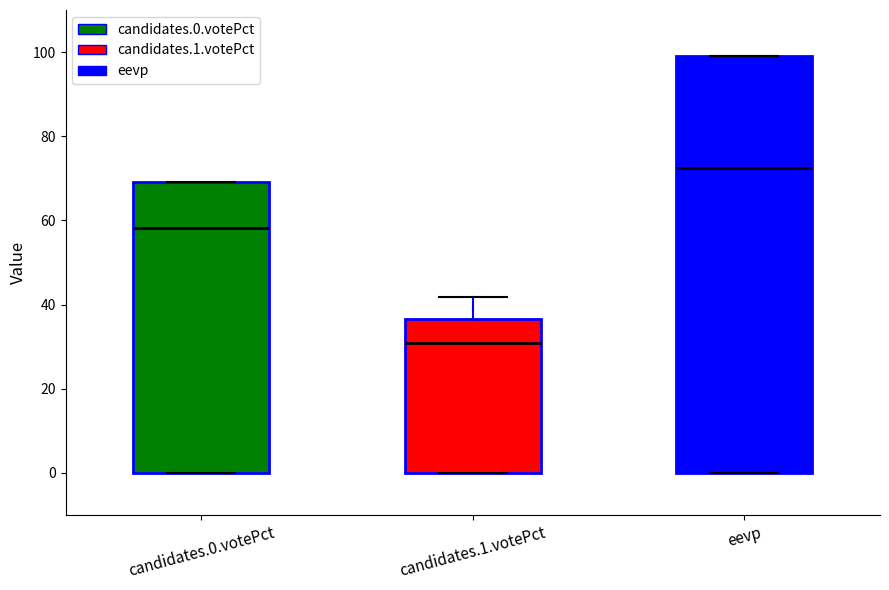

Reading left to right, transcribe this box plot: for each box, give where its median line is, the range the box spans, and where its two whiskers end, as read against the y-axis. The values are not printed on the chart, so give them approximately, as read against the axis.

candidates.0.votePct: median 58, box 0 to 70, whiskers 0 to 70
candidates.1.votePct: median 30, box 0 to 36, whiskers 0 to 42
eevp: median 72, box 0 to 100, whiskers 0 to 100